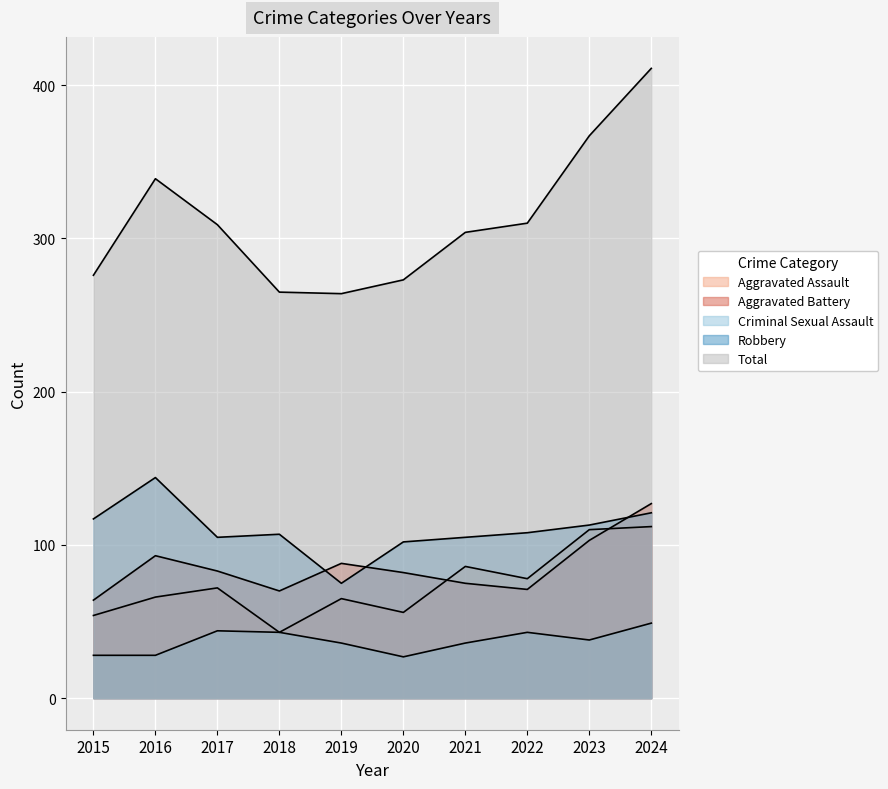

At 2019, list the series in order from largest to smallest.

Total, Aggravated Battery, Robbery, Aggravated Assault, Criminal Sexual Assault